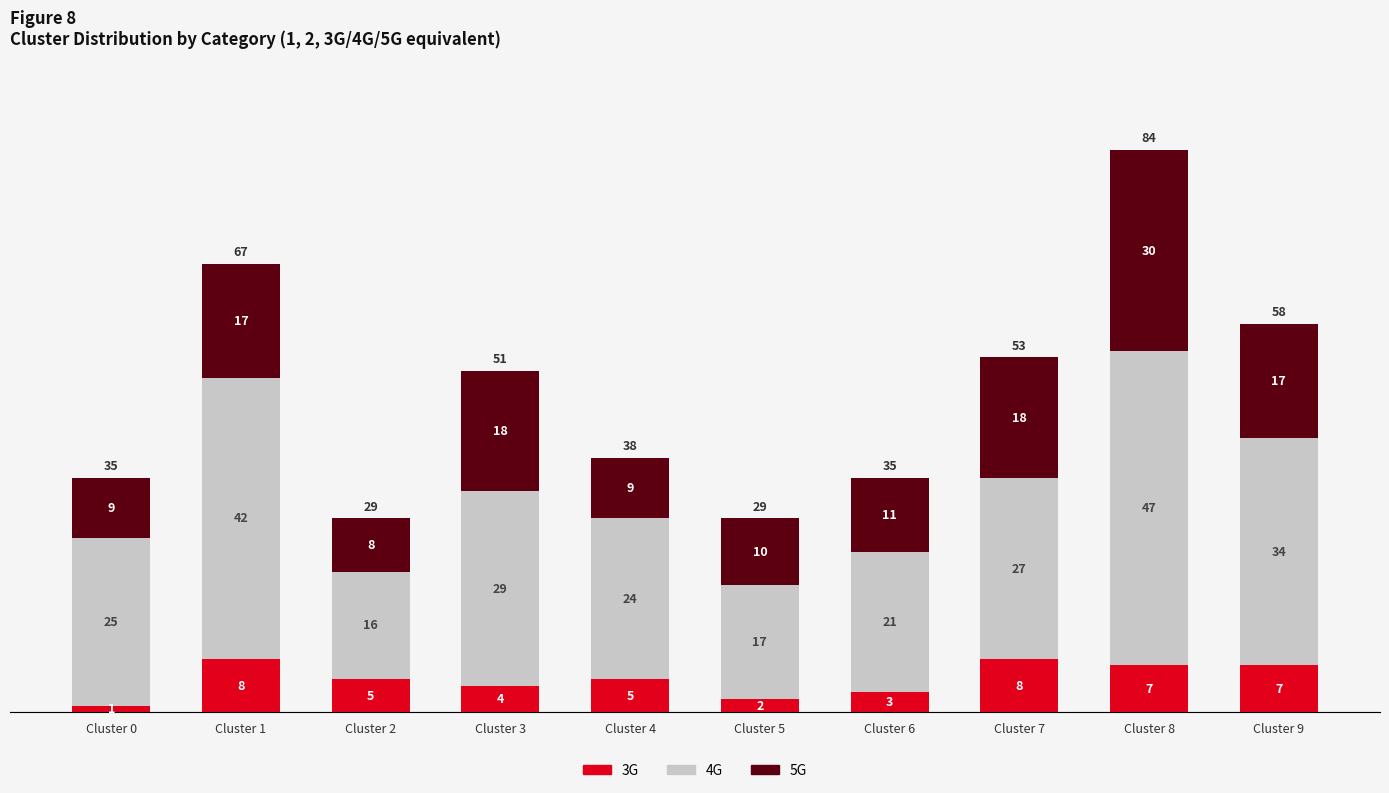

Reading right to left, what are the values for 3G?

Cluster 9=7	Cluster 8=7	Cluster 7=8	Cluster 6=3	Cluster 5=2	Cluster 4=5	Cluster 3=4	Cluster 2=5	Cluster 1=8	Cluster 0=1